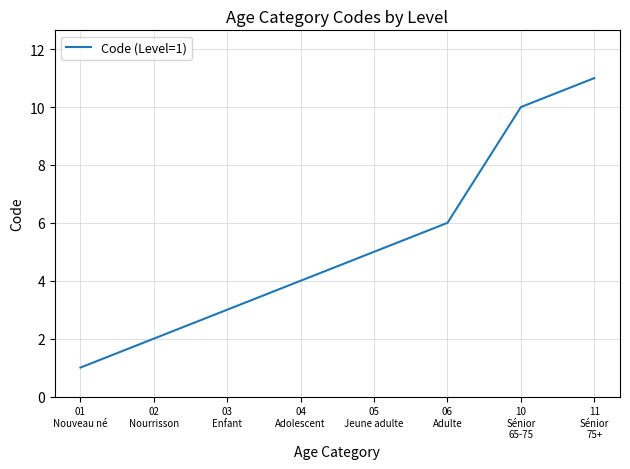

What is the maximum value shown in the chart?

11